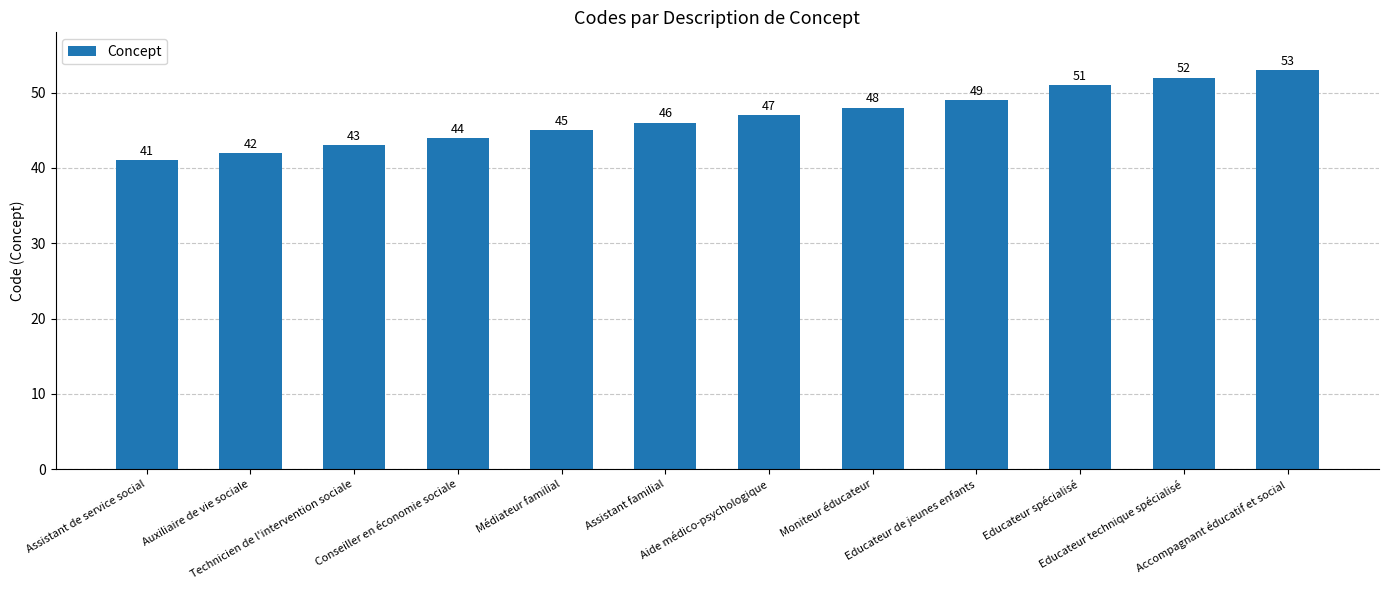

Count the number of data series in this chart.

1